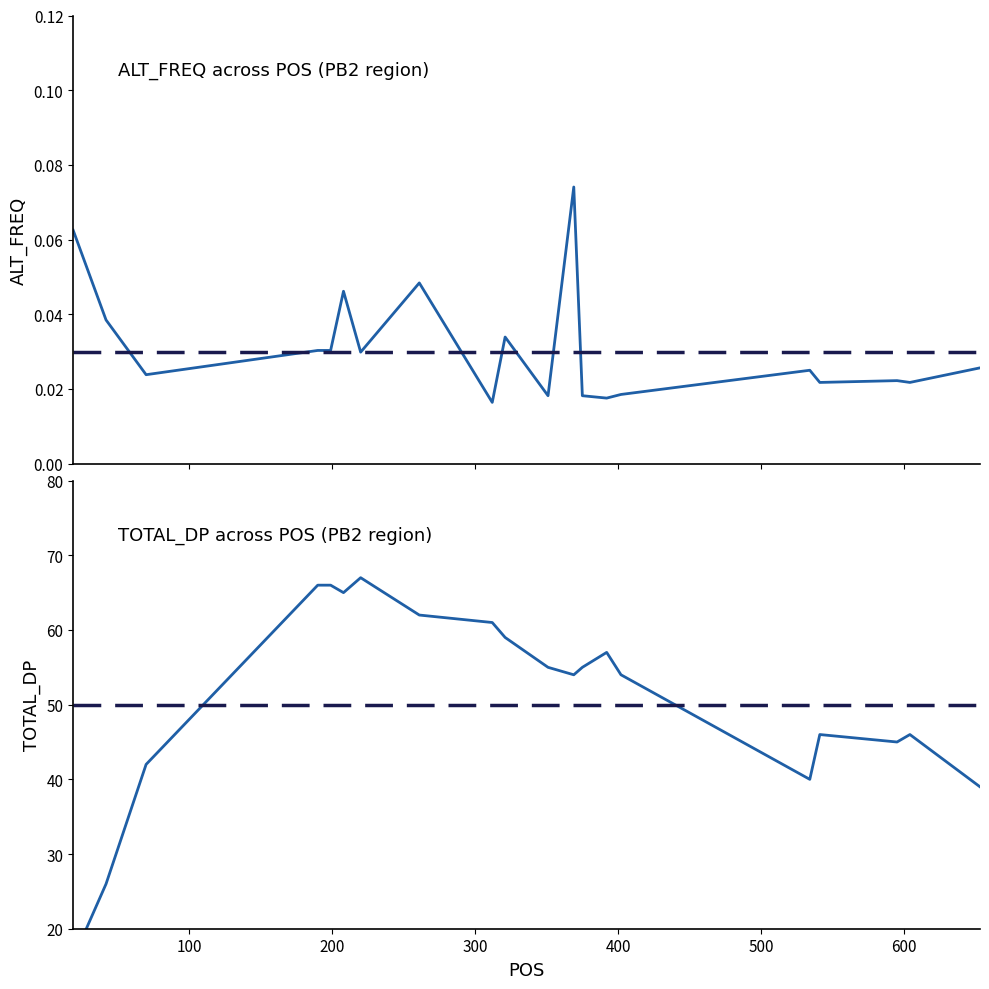

At 500, list the series in order from largest to smallest.

TOTAL_DP, ALT_FREQ